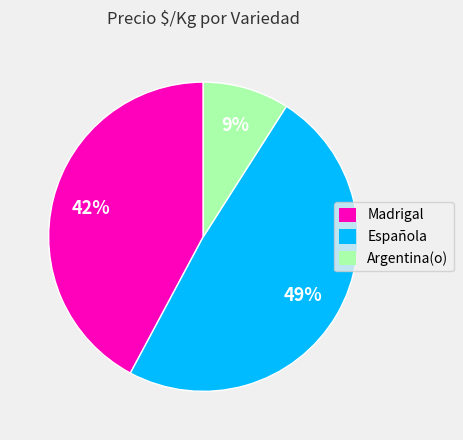

How many segments does this pie chart have?

3